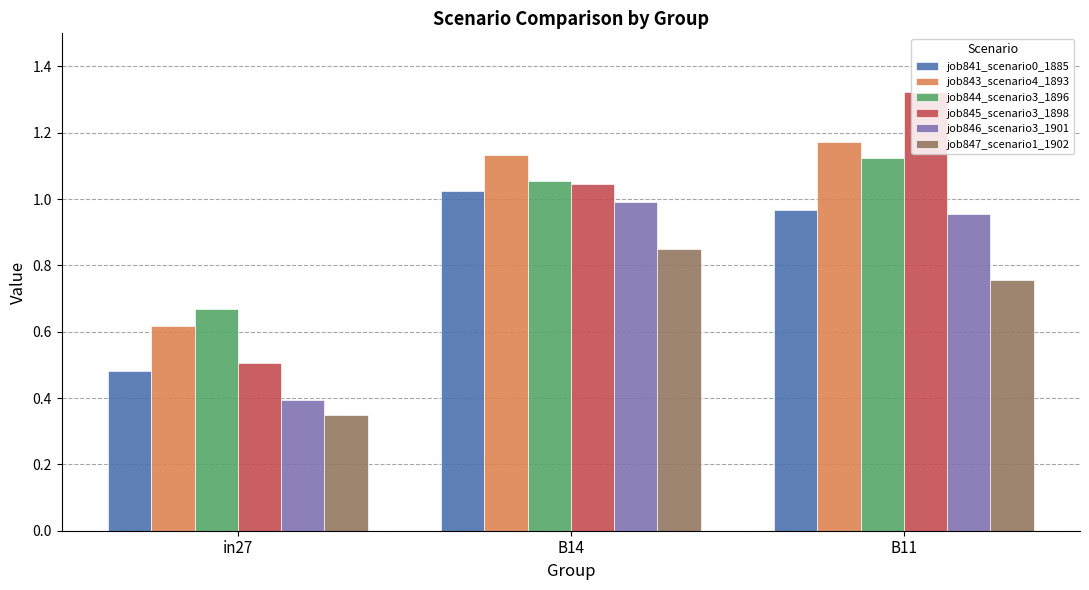

Where does the job844_scenario3_1896 series first go above 1?

B14